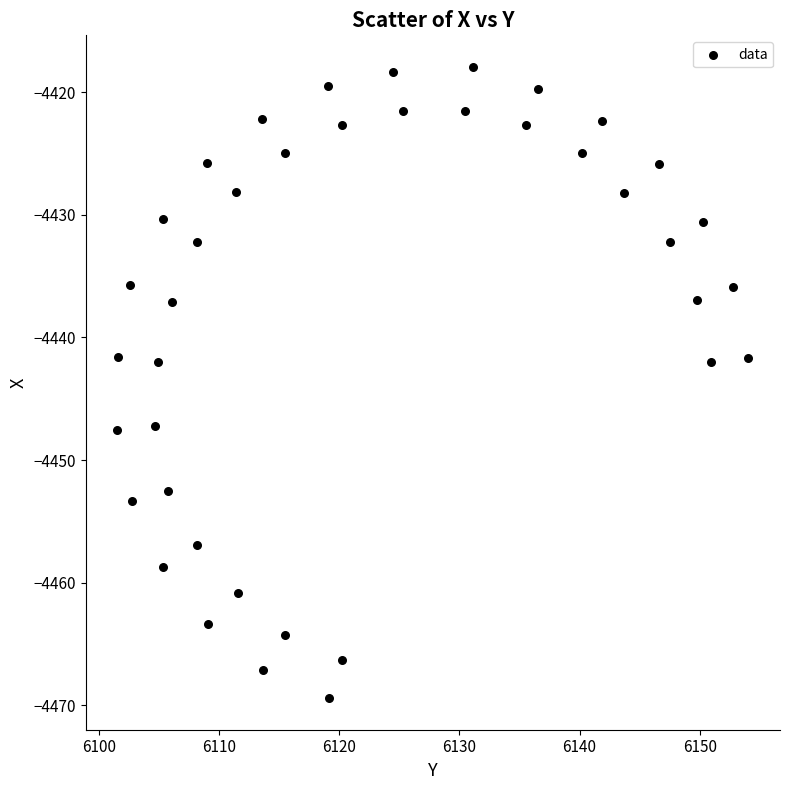

What is the range of X values (max minus min)?

52.5